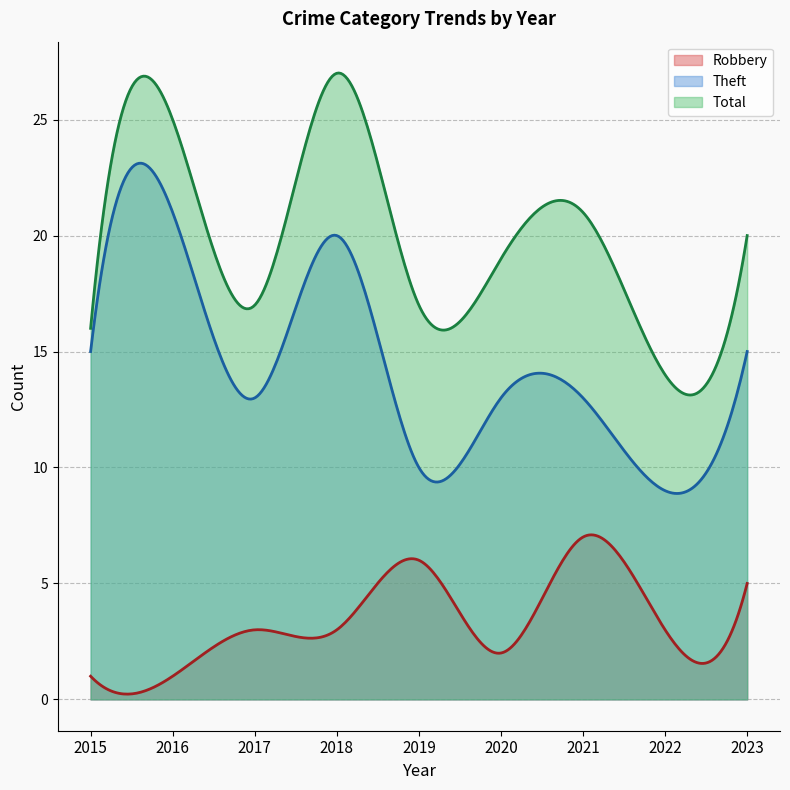

Which series has the widest spread of values?

Theft